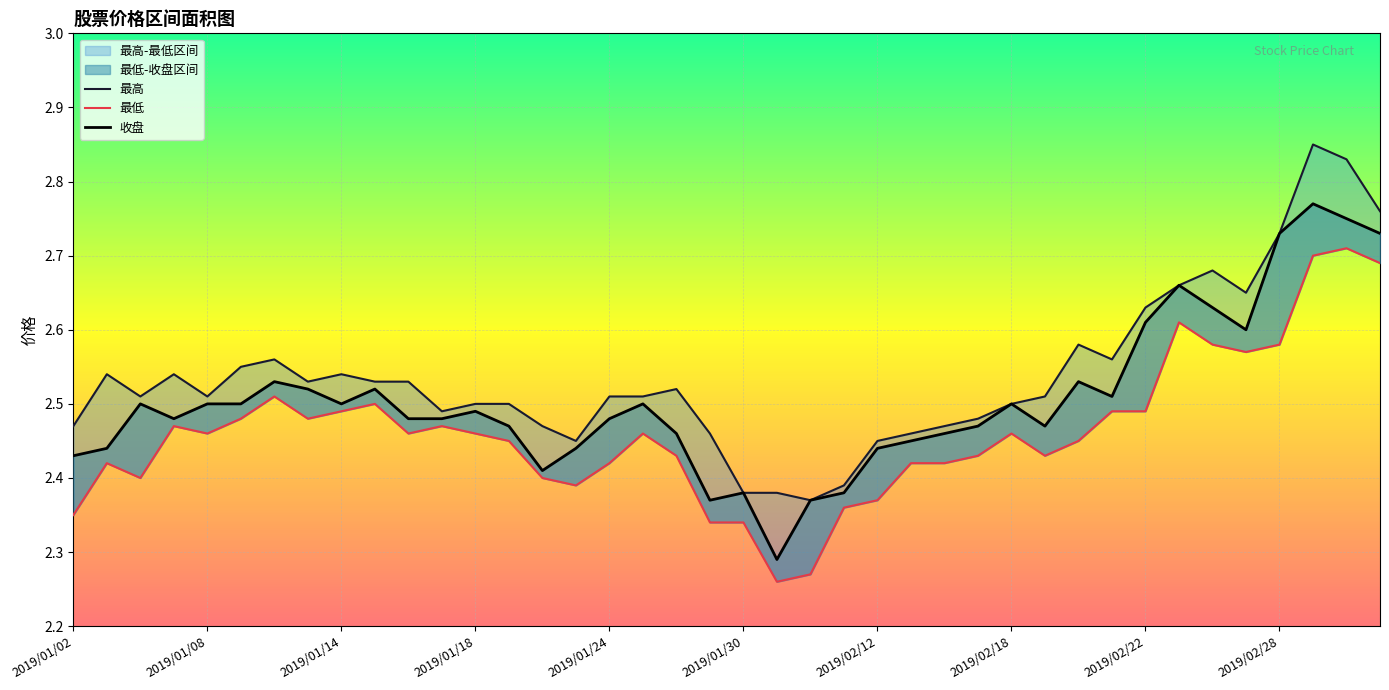

At which label does 最高 reach its peak?

2019/03/01